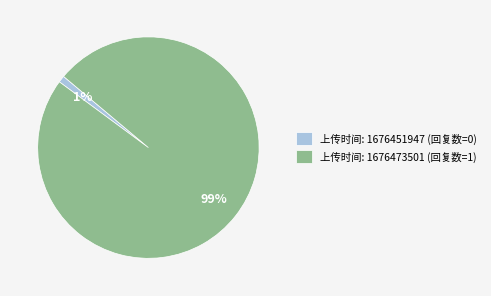

Which slice is the largest?

上传时间: 1676473501 (回复数=1)